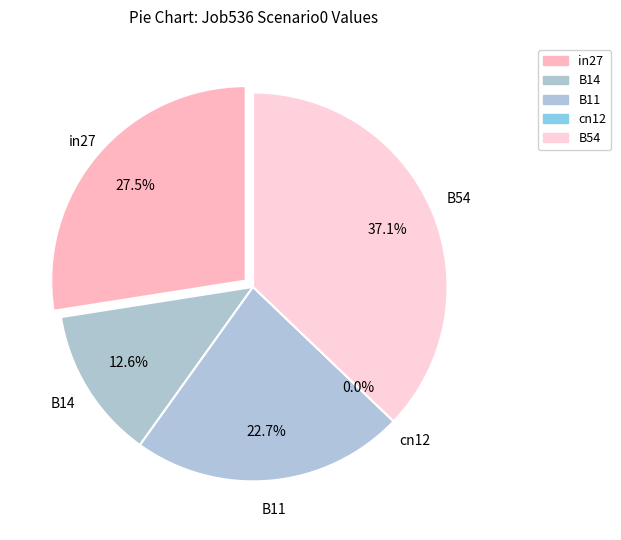

What is the change in value from B14 to B11?

+0.1